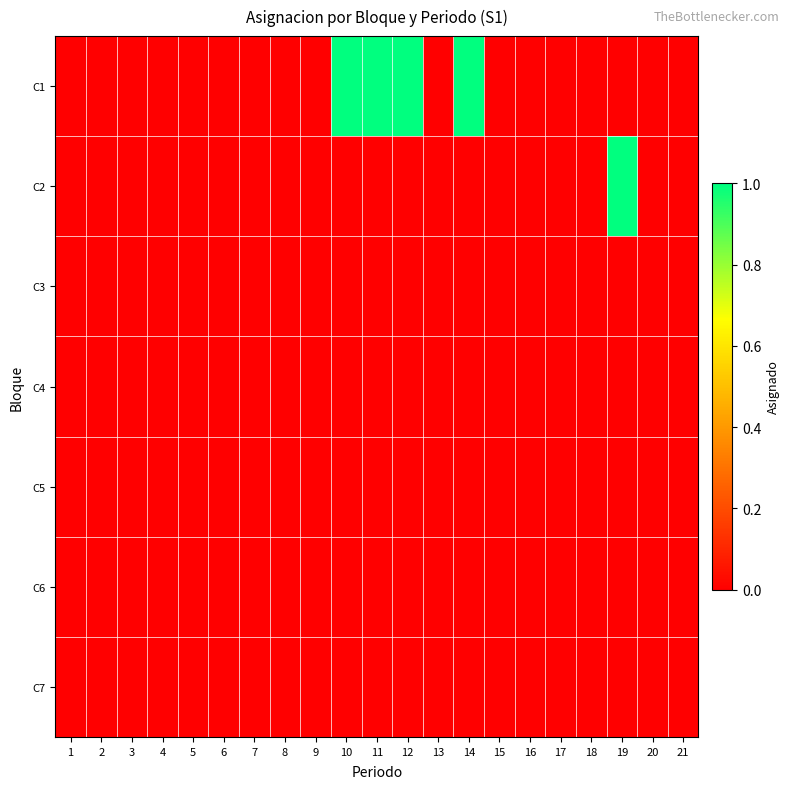

Reading right to left, extract all data points from this chart.

C1: 21=0	20=0	19=0	18=0	17=0	16=0	15=0	14=1	13=0	12=1	11=1	10=1	9=0	8=0	7=0	6=0	5=0	4=0	3=0	2=0	1=0
C2: 21=0	20=0	19=1	18=0	17=0	16=0	15=0	14=0	13=0	12=0	11=0	10=0	9=0	8=0	7=0	6=0	5=0	4=0	3=0	2=0	1=0
C3: 21=0	20=0	19=0	18=0	17=0	16=0	15=0	14=0	13=0	12=0	11=0	10=0	9=0	8=0	7=0	6=0	5=0	4=0	3=0	2=0	1=0
C4: 21=0	20=0	19=0	18=0	17=0	16=0	15=0	14=0	13=0	12=0	11=0	10=0	9=0	8=0	7=0	6=0	5=0	4=0	3=0	2=0	1=0
C5: 21=0	20=0	19=0	18=0	17=0	16=0	15=0	14=0	13=0	12=0	11=0	10=0	9=0	8=0	7=0	6=0	5=0	4=0	3=0	2=0	1=0
C6: 21=0	20=0	19=0	18=0	17=0	16=0	15=0	14=0	13=0	12=0	11=0	10=0	9=0	8=0	7=0	6=0	5=0	4=0	3=0	2=0	1=0
C7: 21=0	20=0	19=0	18=0	17=0	16=0	15=0	14=0	13=0	12=0	11=0	10=0	9=0	8=0	7=0	6=0	5=0	4=0	3=0	2=0	1=0